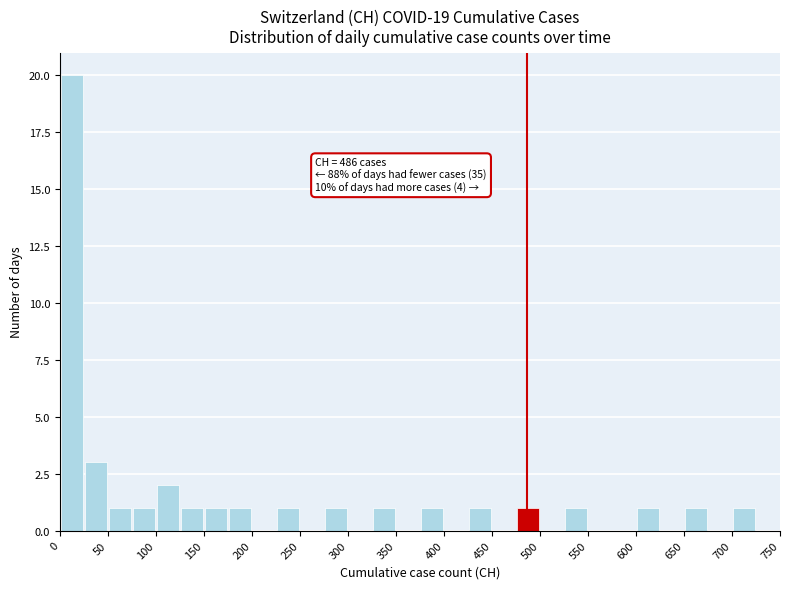

Which range on the x-axis has the tallest bar?

0 to 25